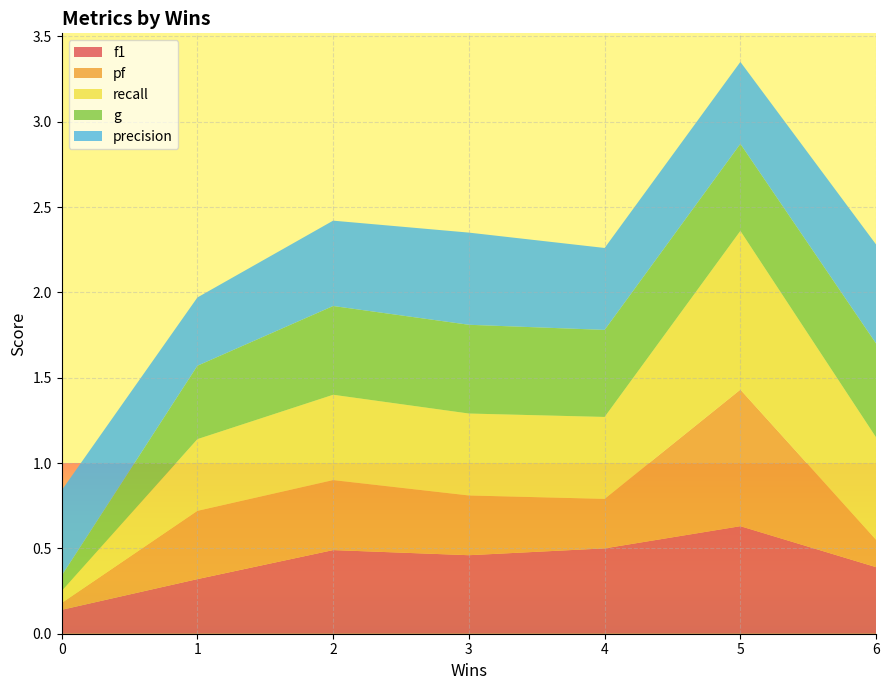

True or false: f1 has a value of 0.3 at 1.

True